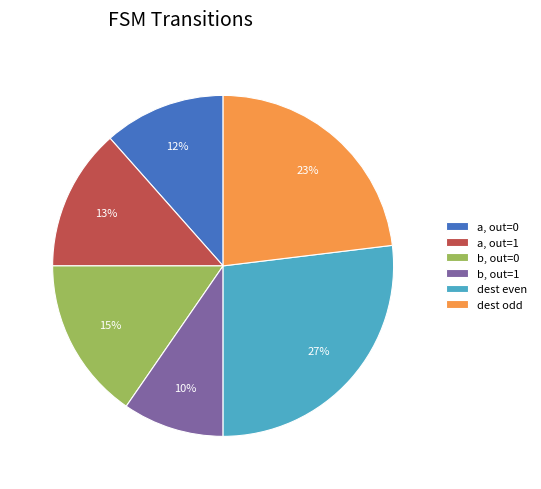

Count the number of slices in the pie.

6